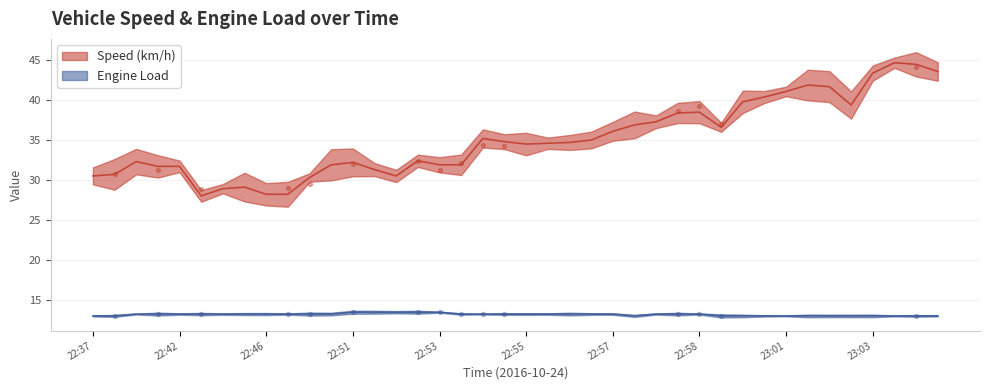

At how many categories does at least one series exceed 41?

7